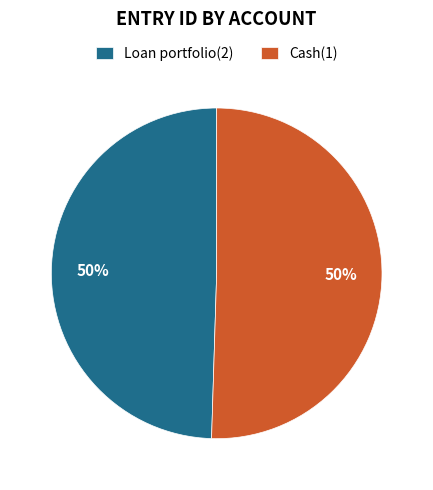

Approximately how many times larger is the value at Cash(1) compared to Loan portfolio(2)?

1.0